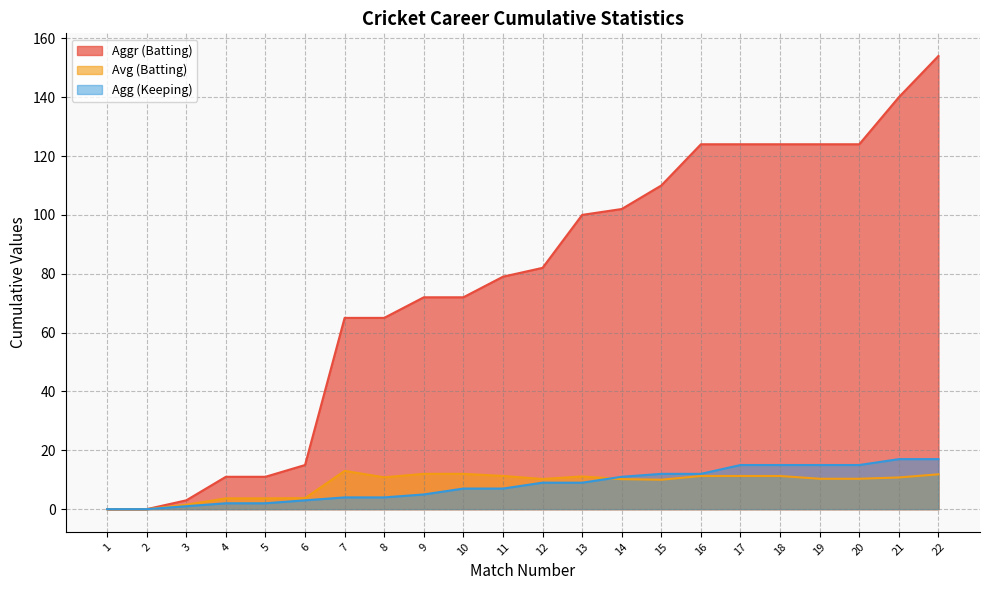

True or false: Avg (Batting) has a value of 4.3 at 7.

False